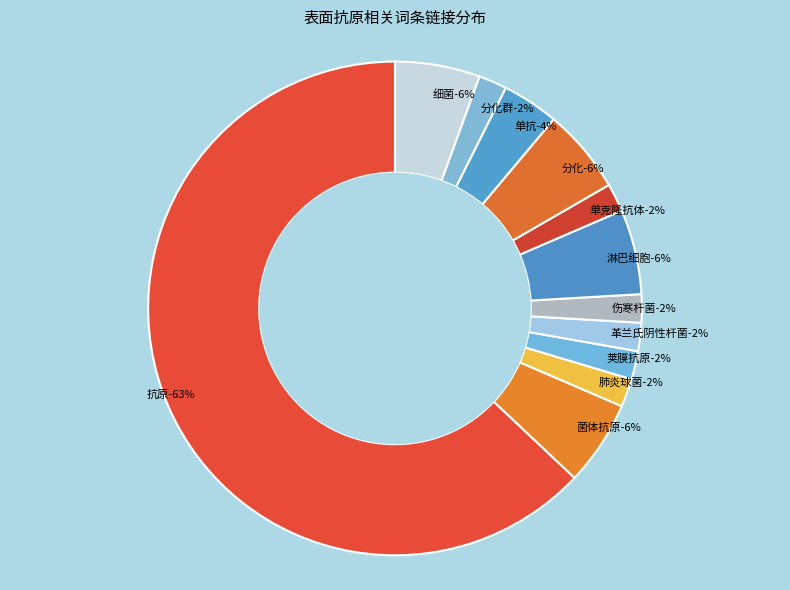

To the nearest percent, what is the difference between the largest and smallest slice percentages?

61%